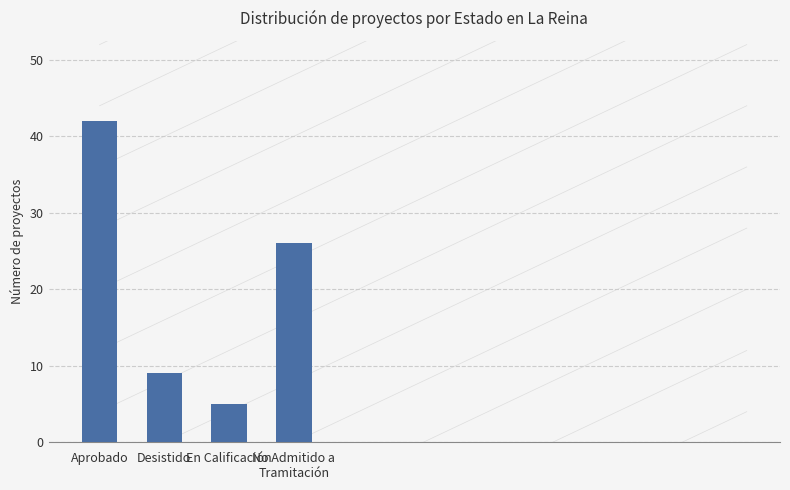

List the labels in order of value, smallest first.

En Calificación, Desistido, No Admitido a
Tramitación, Aprobado